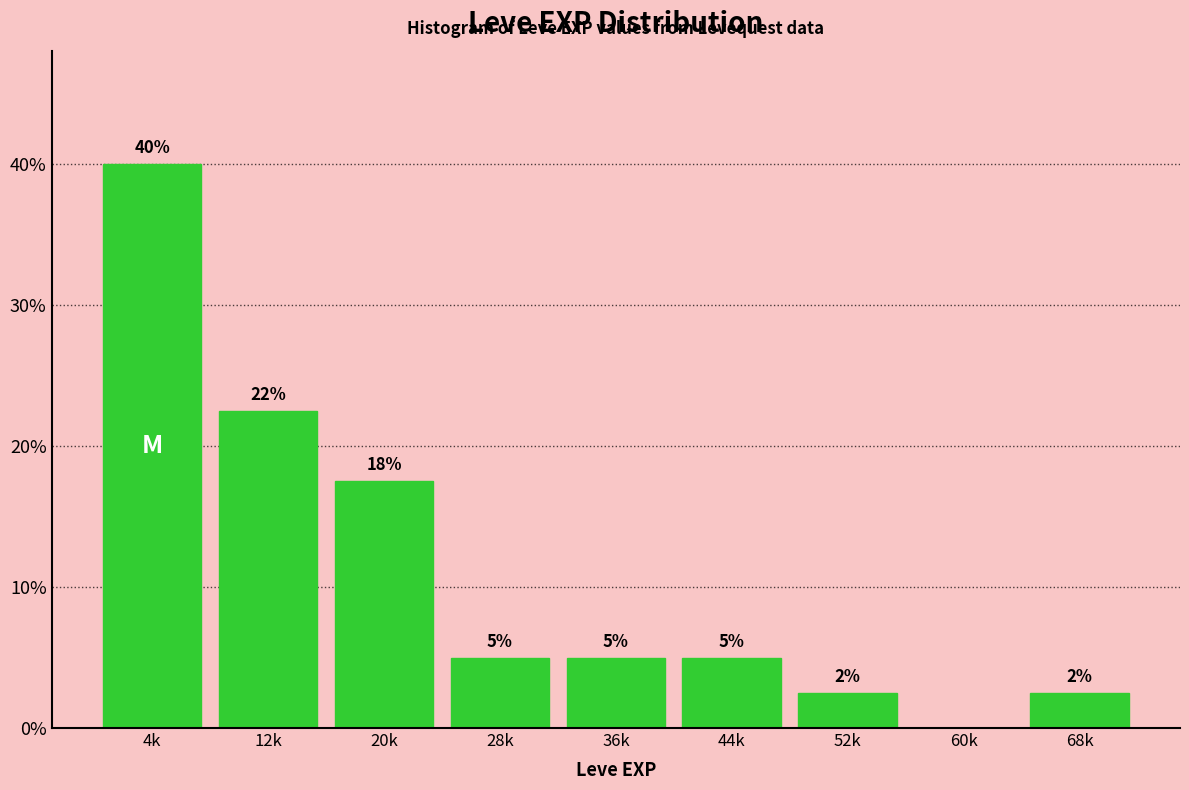

The chart shows a value of 26.0 at 4k. True or false?

False